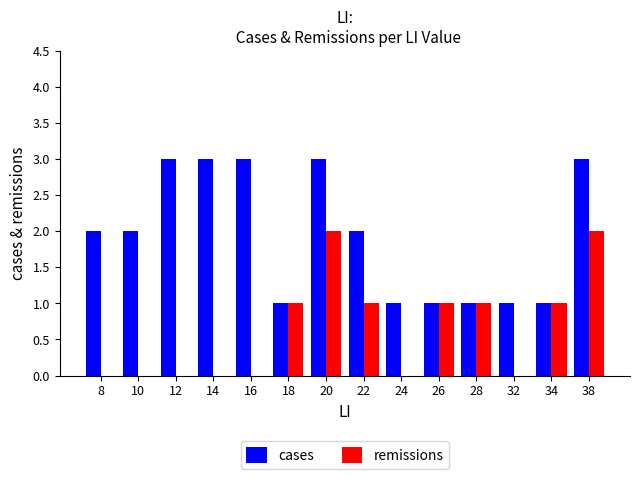

Is it true that remissions equals -1 at 12?

False